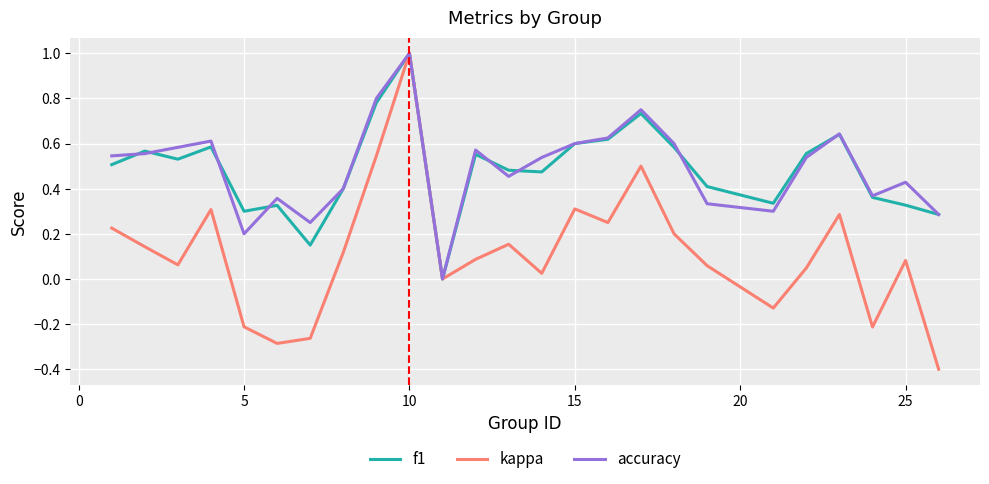

Which series has the widest spread of values?

kappa